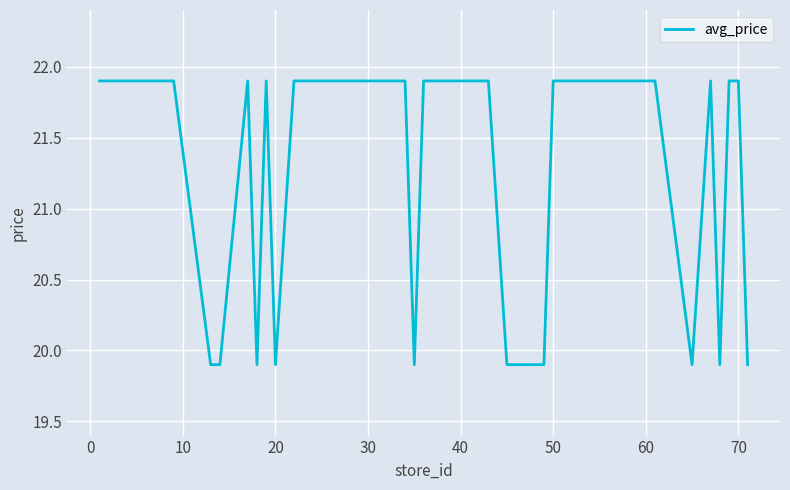

What is the smallest value displayed?

19.9